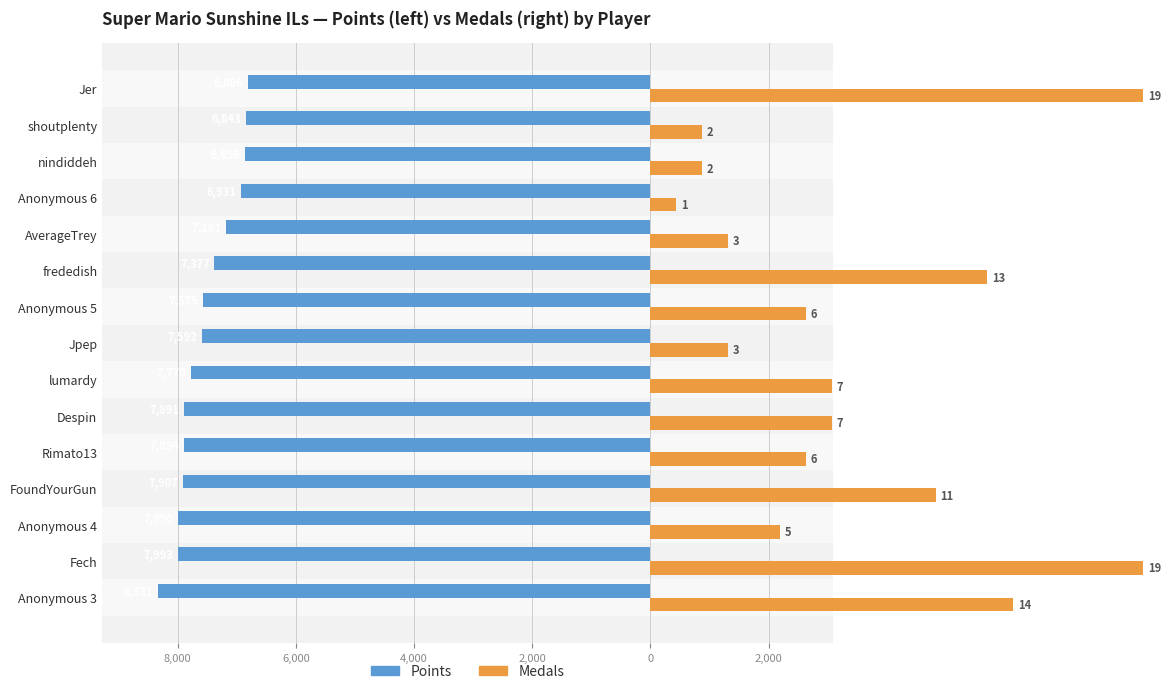

What are all the series names shown in the legend?

Points, Medals (×438)